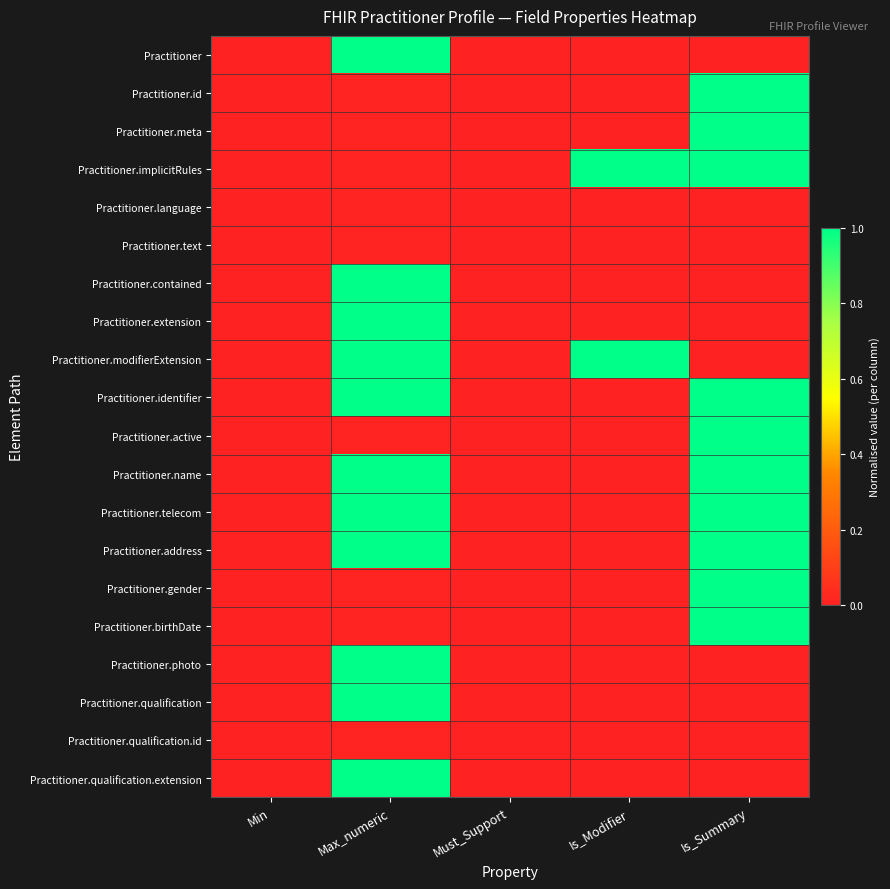

At Min, list the series in order from largest to smallest.

Practitioner, Practitioner.id, Practitioner.meta, Practitioner.implicitRules, Practitioner.language, Practitioner.text, Practitioner.contained, Practitioner.extension, Practitioner.modifierExtension, Practitioner.identifier, Practitioner.active, Practitioner.name, Practitioner.telecom, Practitioner.address, Practitioner.gender, Practitioner.birthDate, Practitioner.photo, Practitioner.qualification, Practitioner.qualification.id, Practitioner.qualification.extension